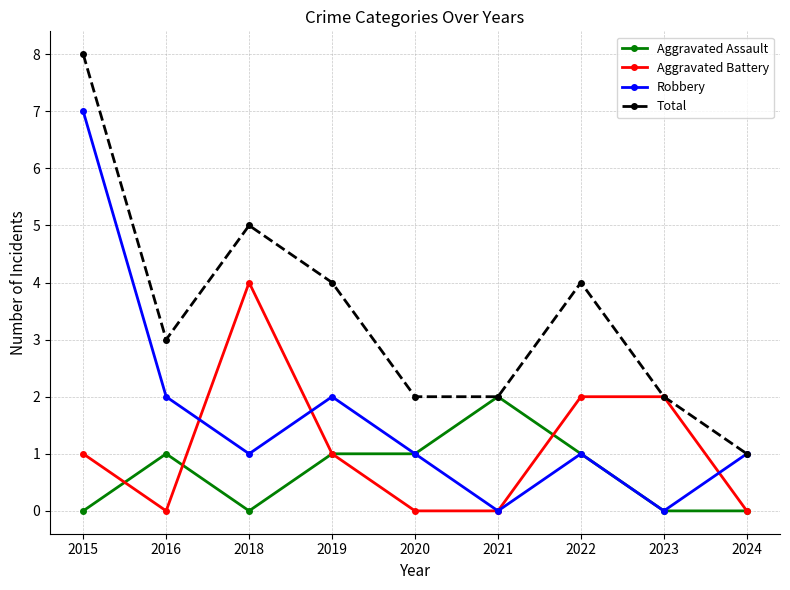

True or false: Robbery has more than 0 points higher than both neighbors.

True